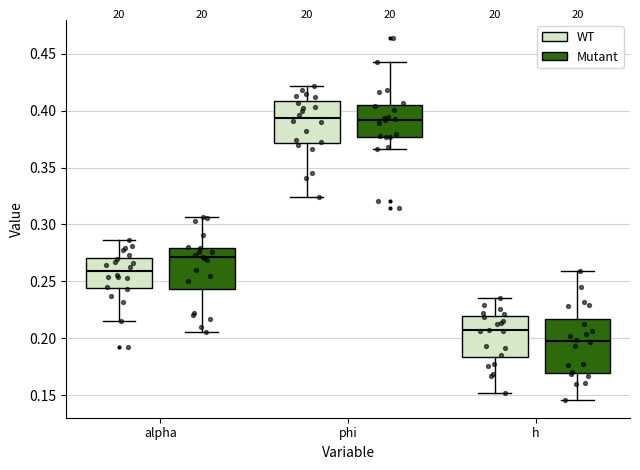

Which box is the tallest, from its lower edge to its upper edge?

h (Mutant)